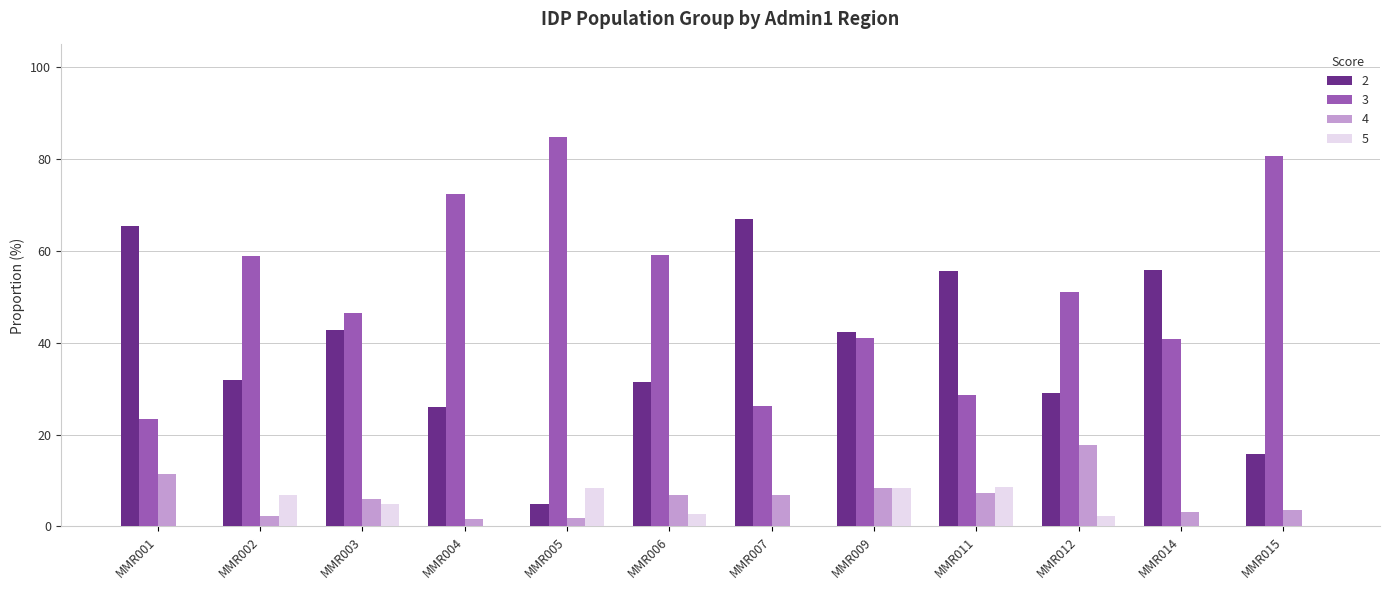

At which label is 2 closest to 35?

MMR002